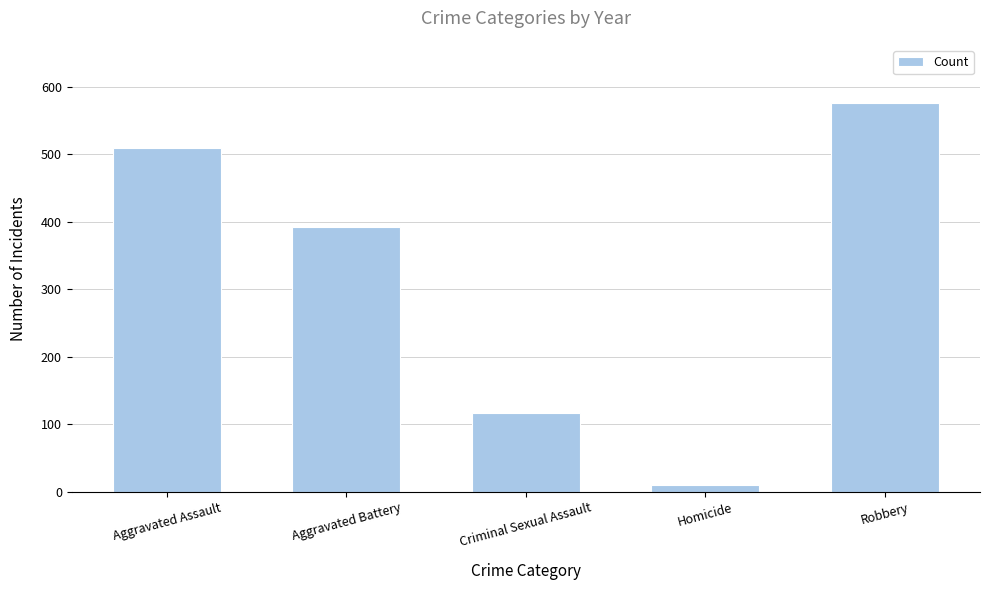

Reading left to right, extract all data points from this chart.

510	393	117	10	576